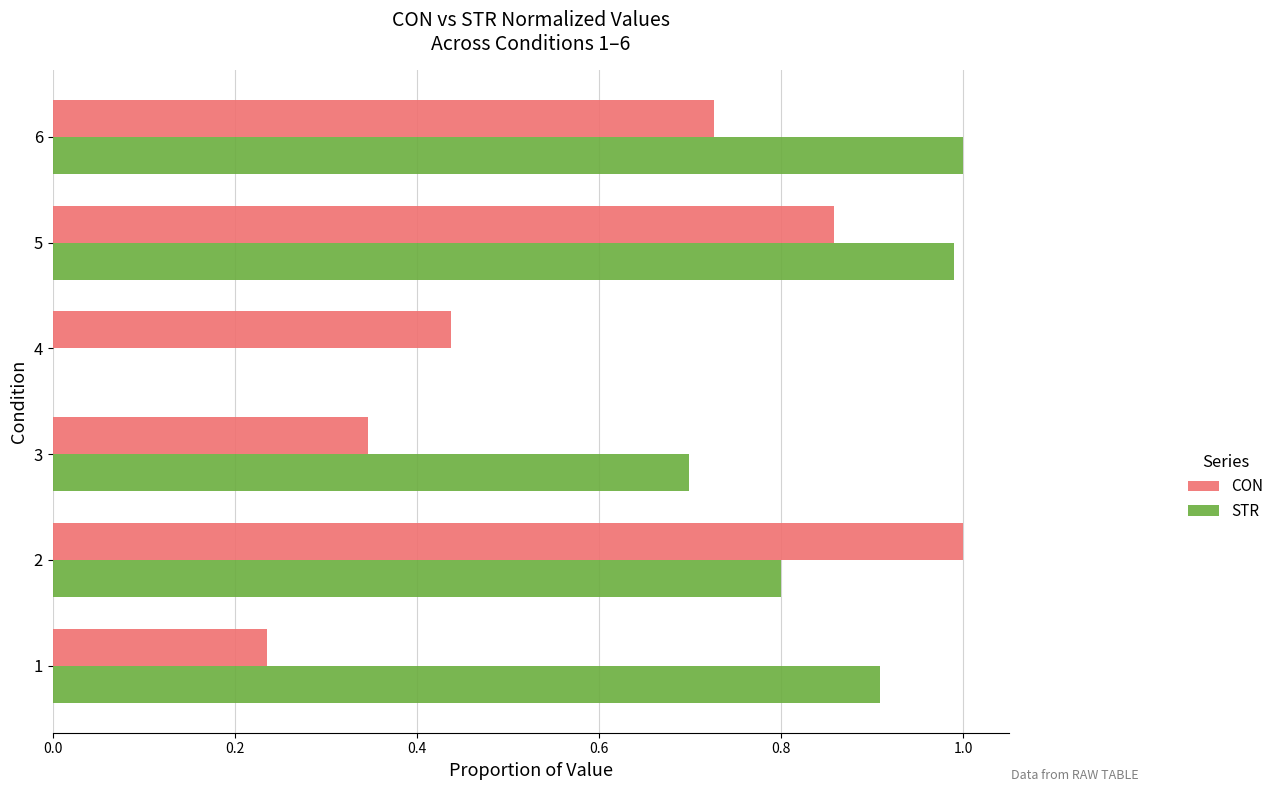

What is the sum of the CON values at 6 and 4?

1.2